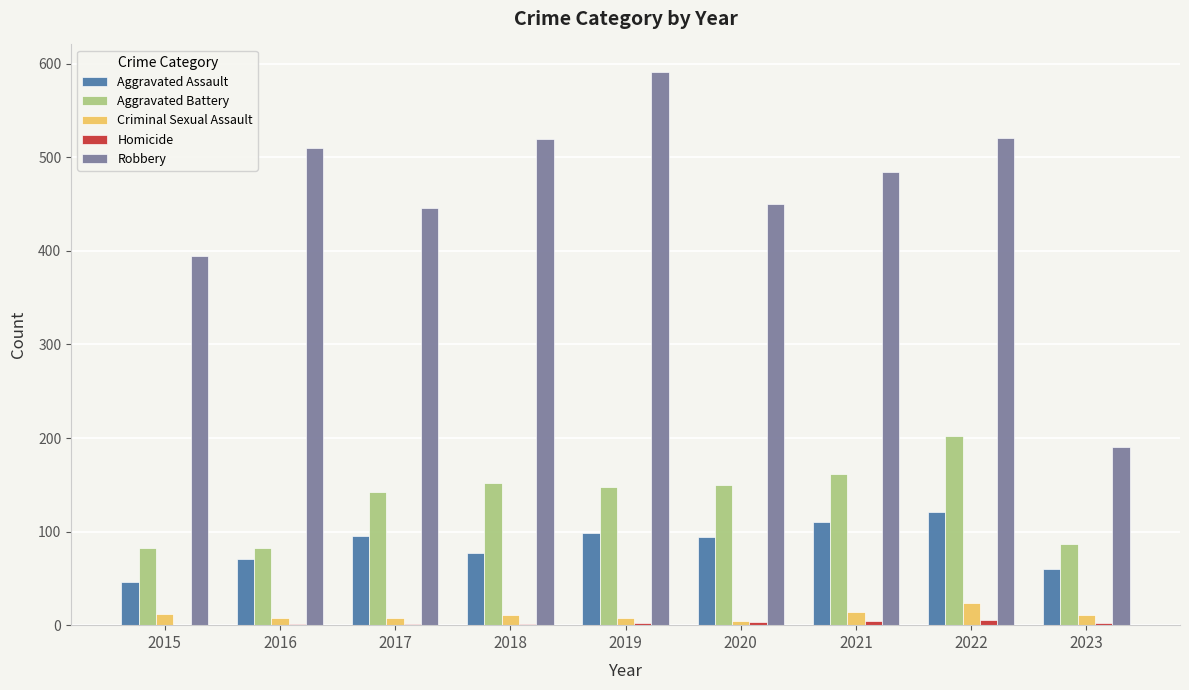

Are the bars grouped side by side (vs. stacked)?

Yes